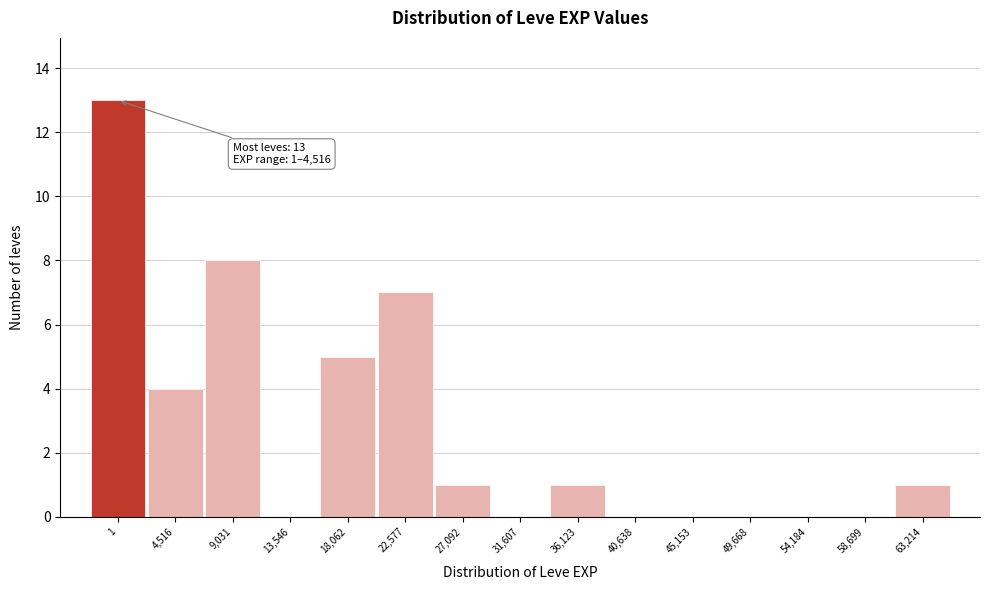

Reading left to right, extract all data points from this chart.

1=13	4,516=4	9,031=8	13,546=0	18,062=5	22,577=7	27,092=1	31,607=0	36,123=1	40,638=0	45,153=0	49,668=0	54,184=0	58,699=0	63,214=1